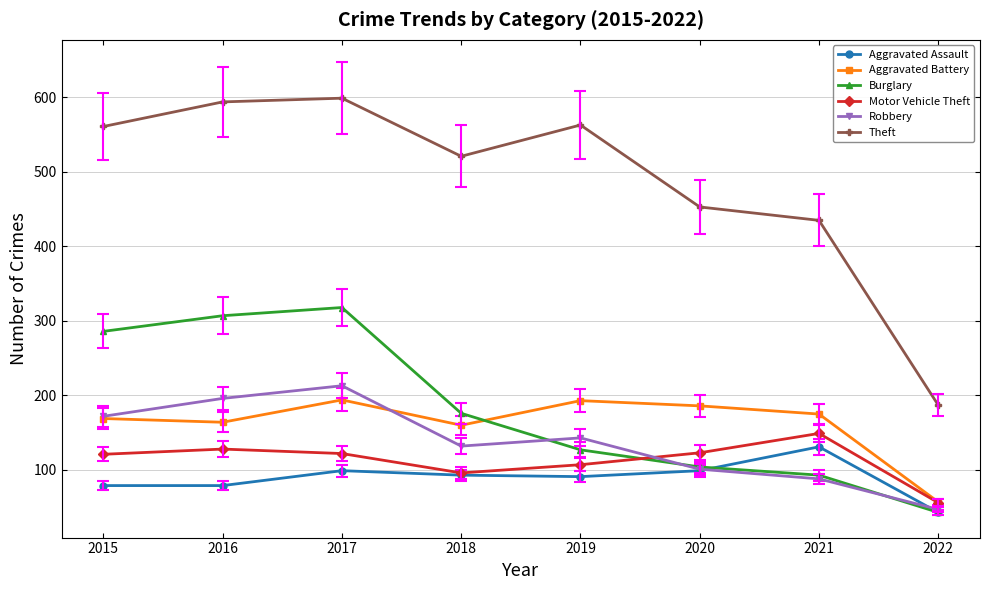

True or false: Robbery has more than 1 interior local peaks.

True